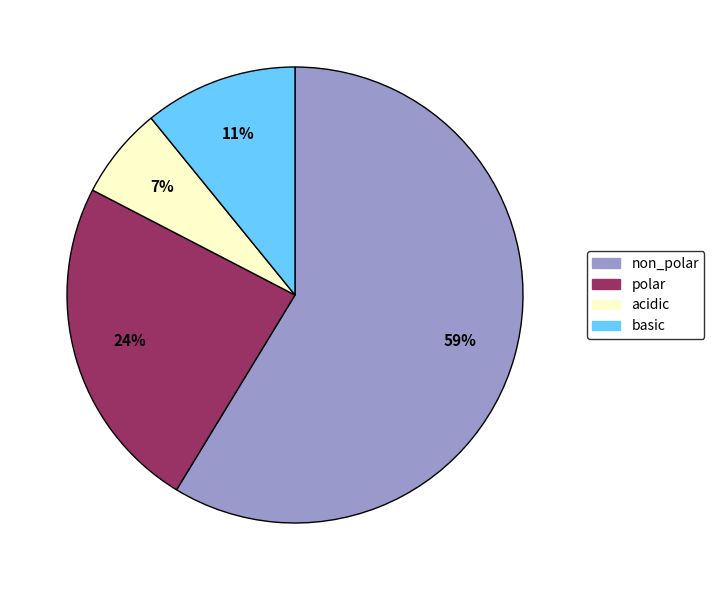

To the nearest percent, what is the average slice percentage?

25%